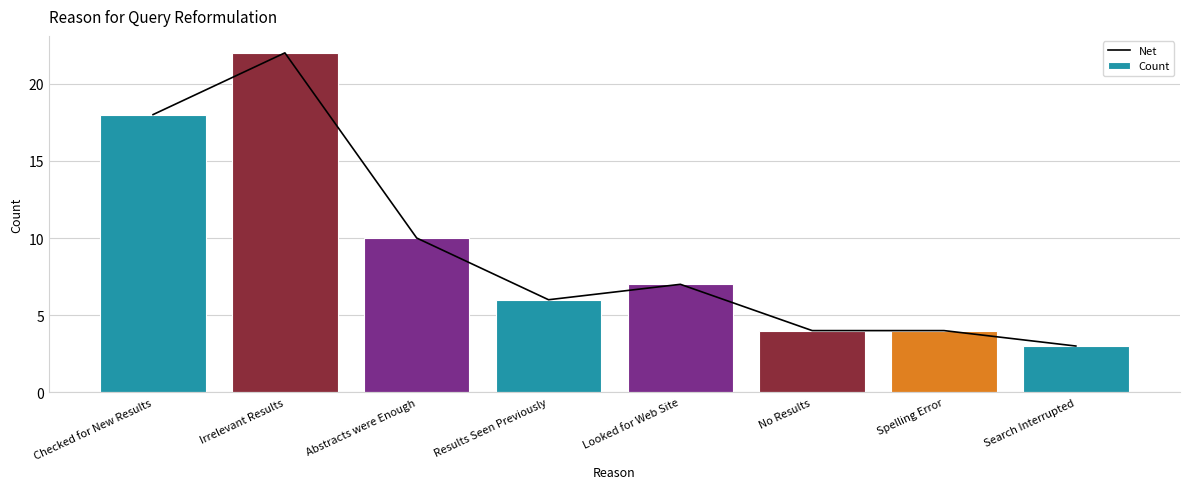

Which series has the largest total across all categories?

Net